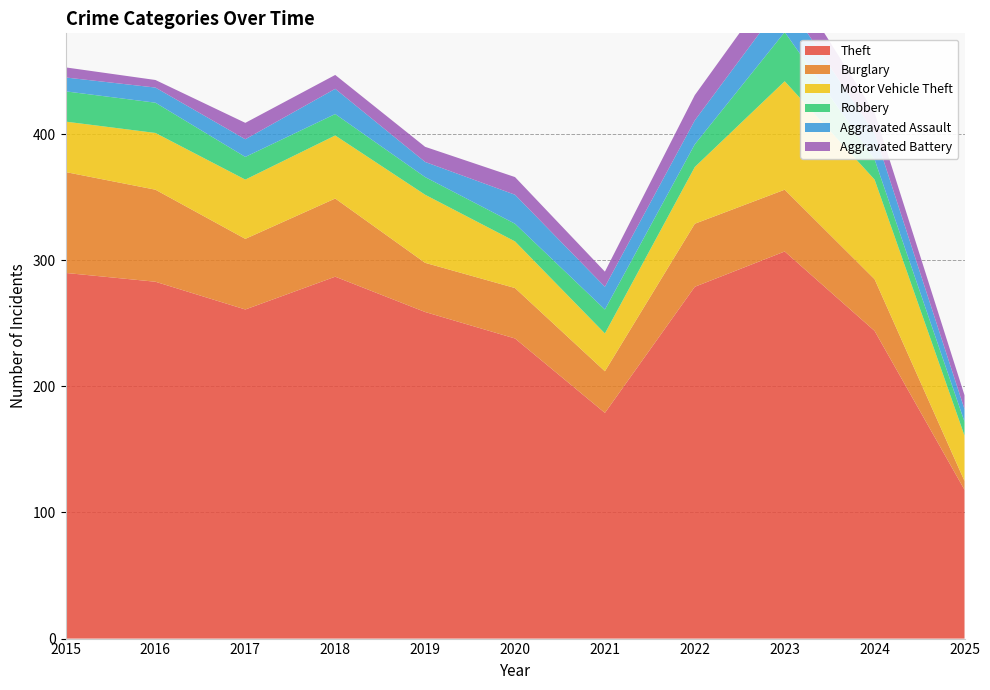

Reading left to right, what are all the values shown in this chart?

Theft: 2015=290	2016=283	2017=261	2018=287	2019=259	2020=238	2021=179	2022=279	2023=307	2024=244	2025=118
Burglary: 2015=80	2016=73	2017=56	2018=62	2019=39	2020=40	2021=33	2022=50	2023=49	2024=41	2025=7
Motor Vehicle Theft: 2015=40	2016=45	2017=47	2018=50	2019=54	2020=37	2021=30	2022=45	2023=86	2024=79	2025=36
Robbery: 2015=24	2016=24	2017=18	2018=17	2019=14	2020=14	2021=19	2022=18	2023=39	2024=16	2025=11
Aggravated Assault: 2015=11	2016=12	2017=14	2018=20	2019=12	2020=23	2021=18	2022=19	2023=26	2024=21	2025=10
Aggravated Battery: 2015=8	2016=6	2017=13	2018=11	2019=12	2020=14	2021=12	2022=20	2023=23	2024=16	2025=11